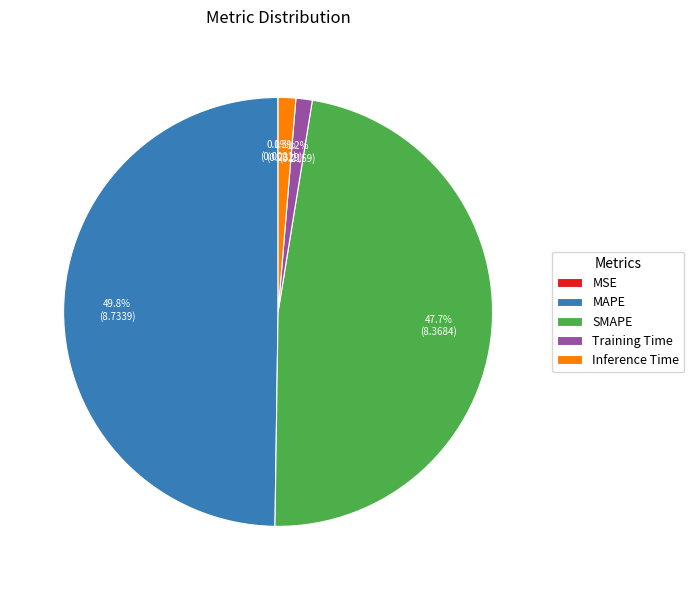

Which slice is the largest?

MAPE